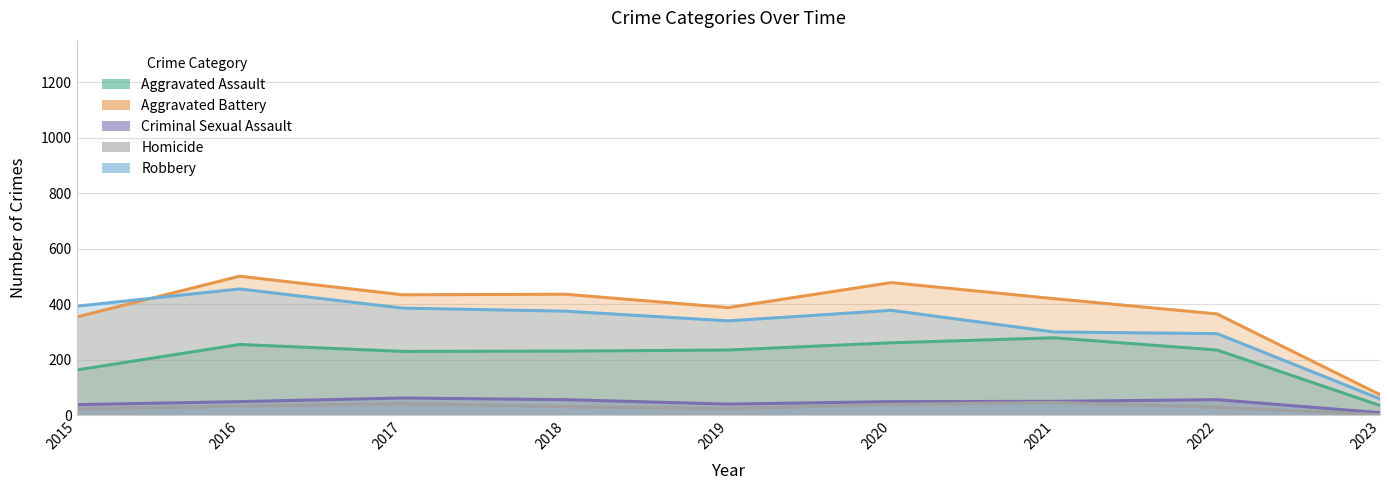

Where is Aggravated Battery nearest to the value 287?

2015